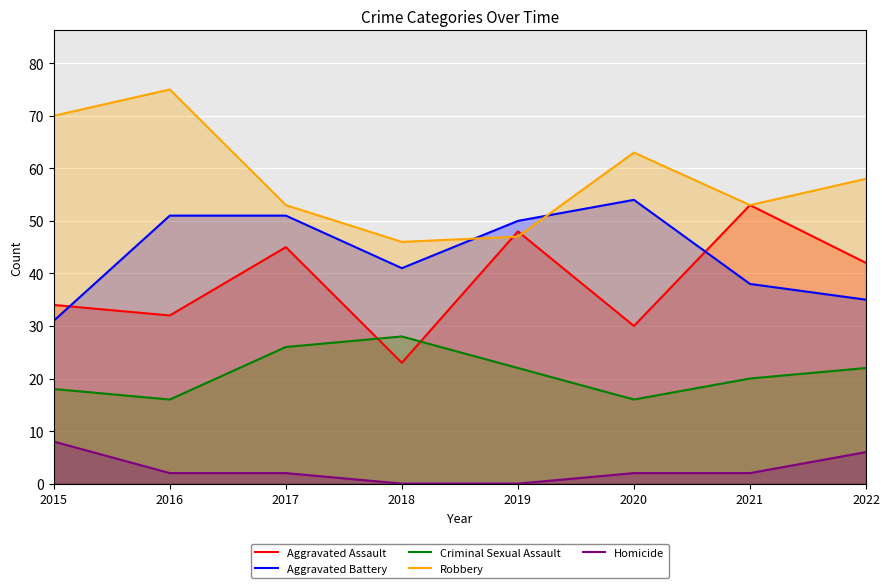

Which series changed the most between 2018 and 2019?

Aggravated Assault